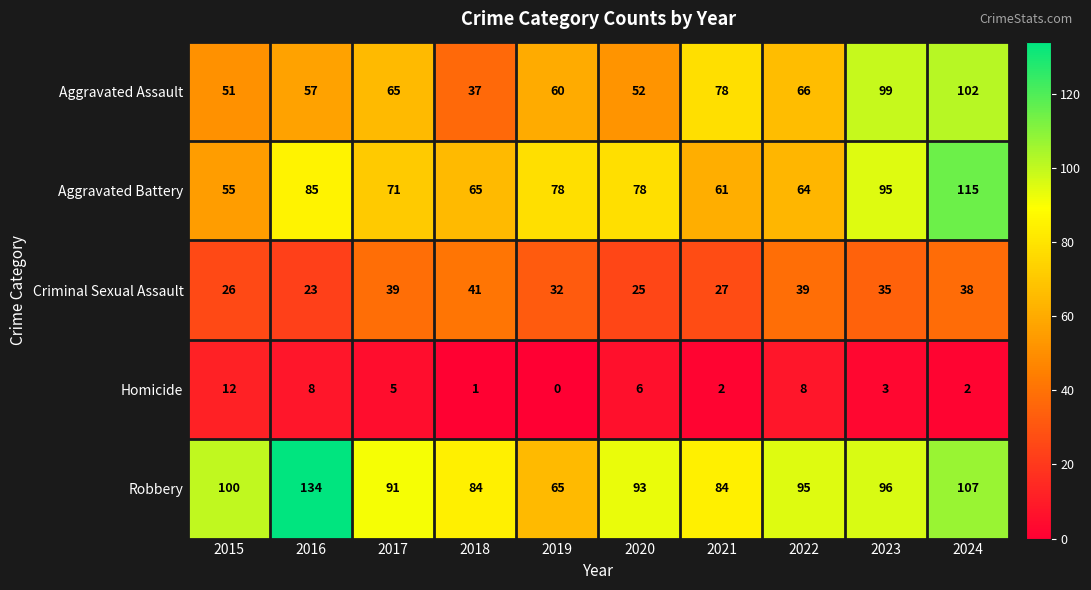

Which series has the widest spread of values?

Robbery